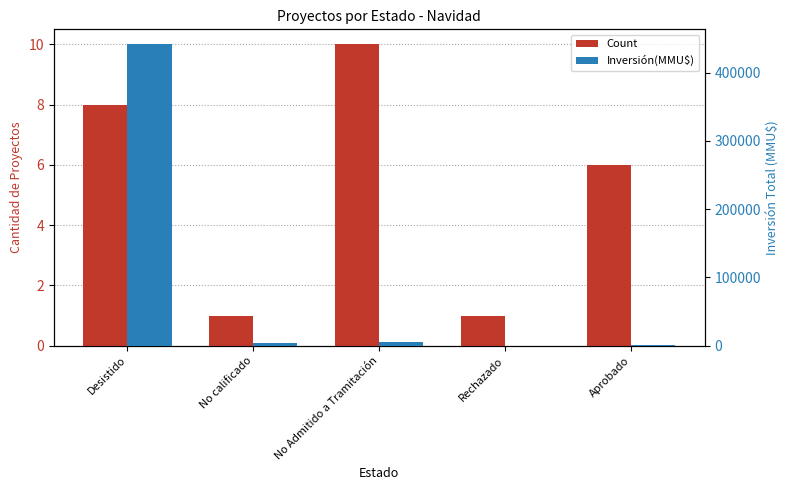

What is the approximate value of Count at Desistido?

8